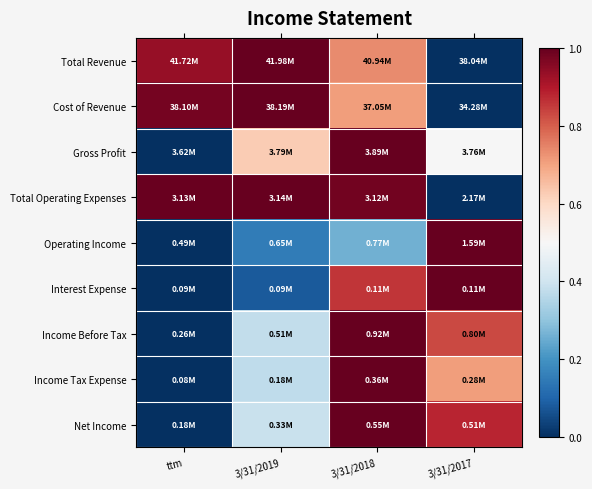

At how many categories does at least one series exceed 0?

4